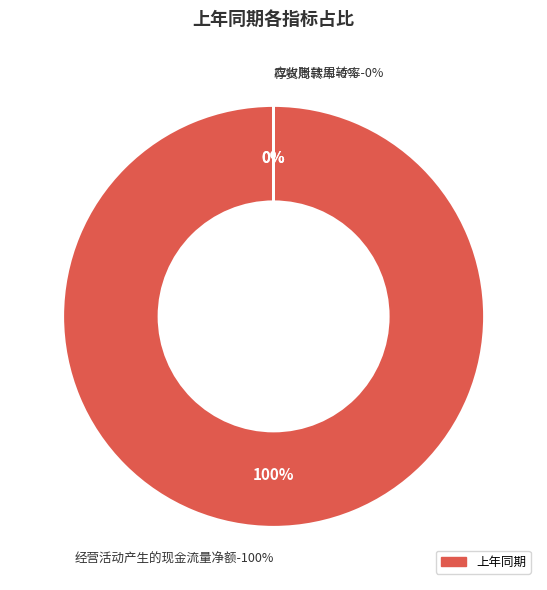

What is the total percentage of 经营活动产生的现金流量净额 and 存货周转率?

100.0%